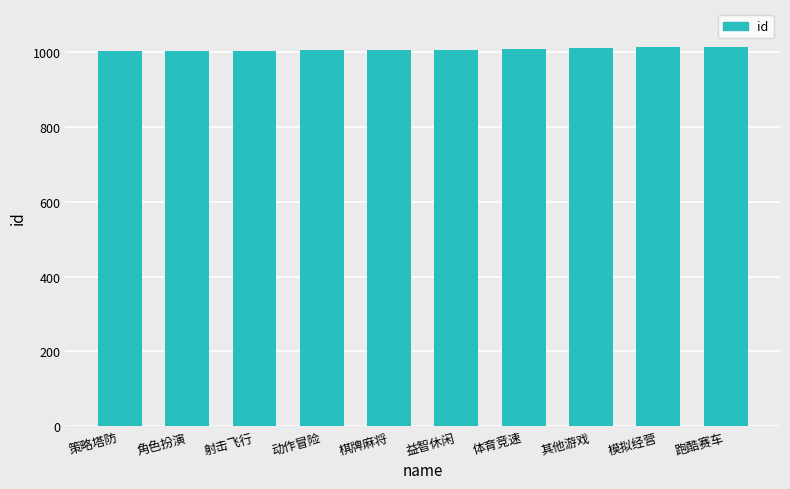

Approximately how many times larger is the value at 动作冒险 compared to 角色扮演?

1.0